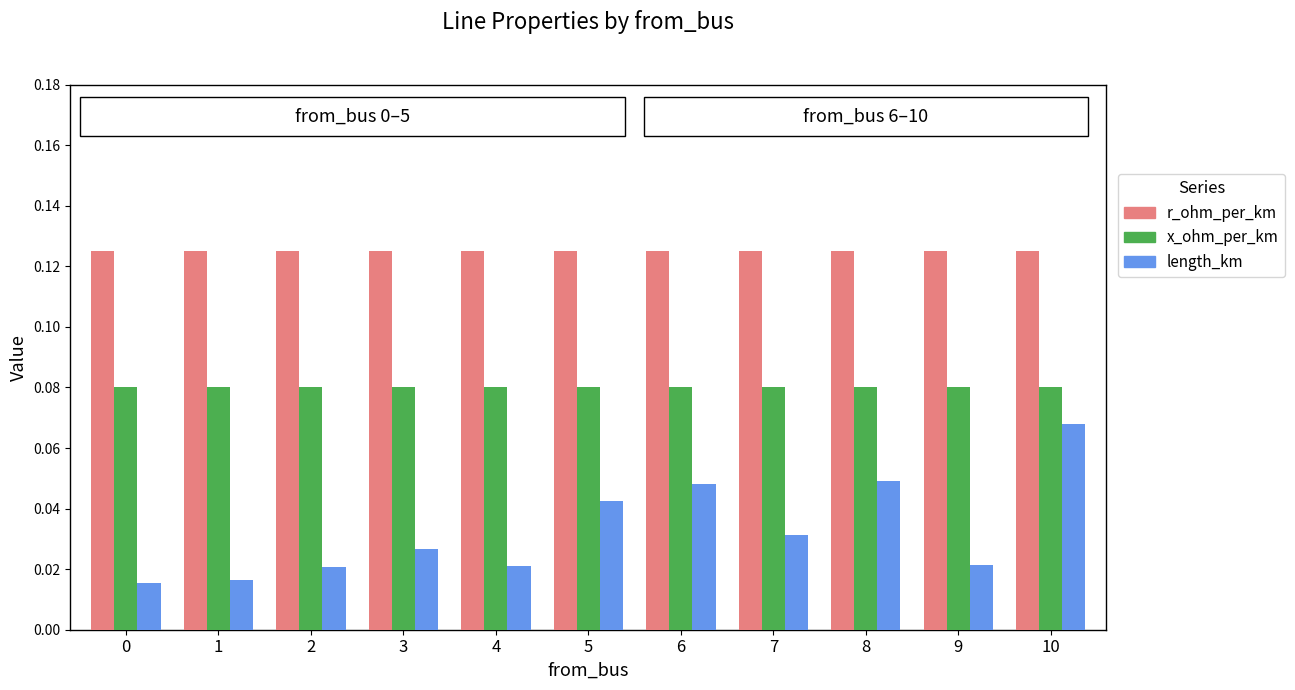

Rank the series by their maximum value, from highest to lowest.

r_ohm_per_km, x_ohm_per_km, length_km